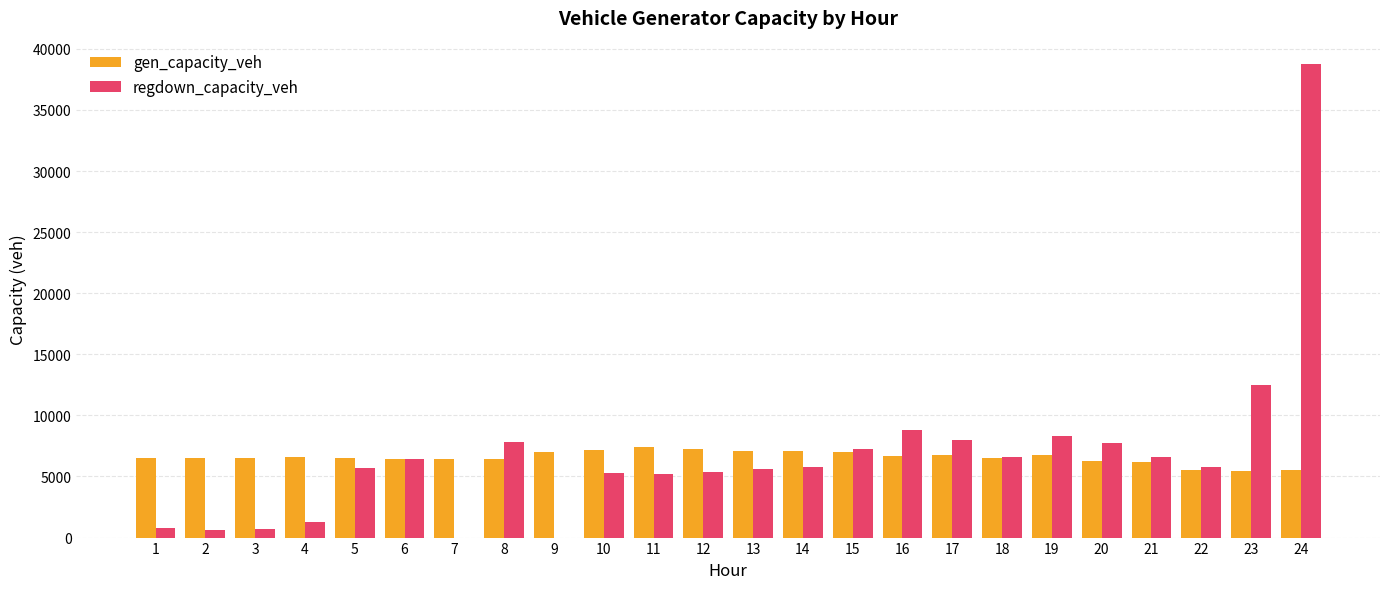

At which category is the sum across all series the highest?

24